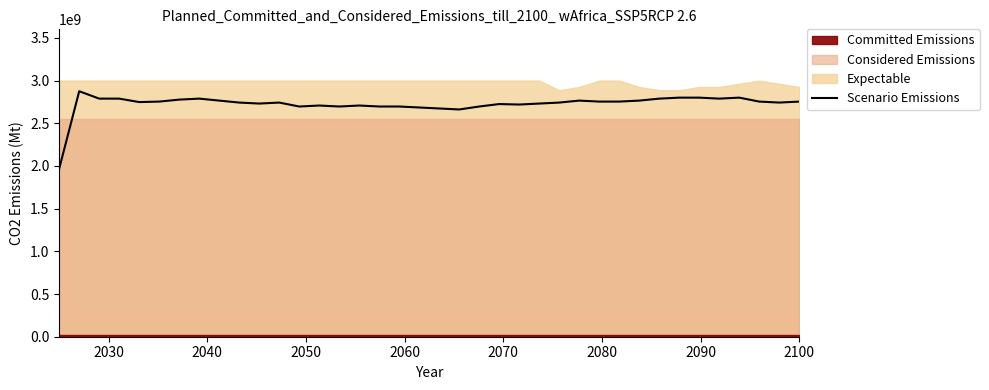

True or false: the data has more than 2 interior local peaks.

True